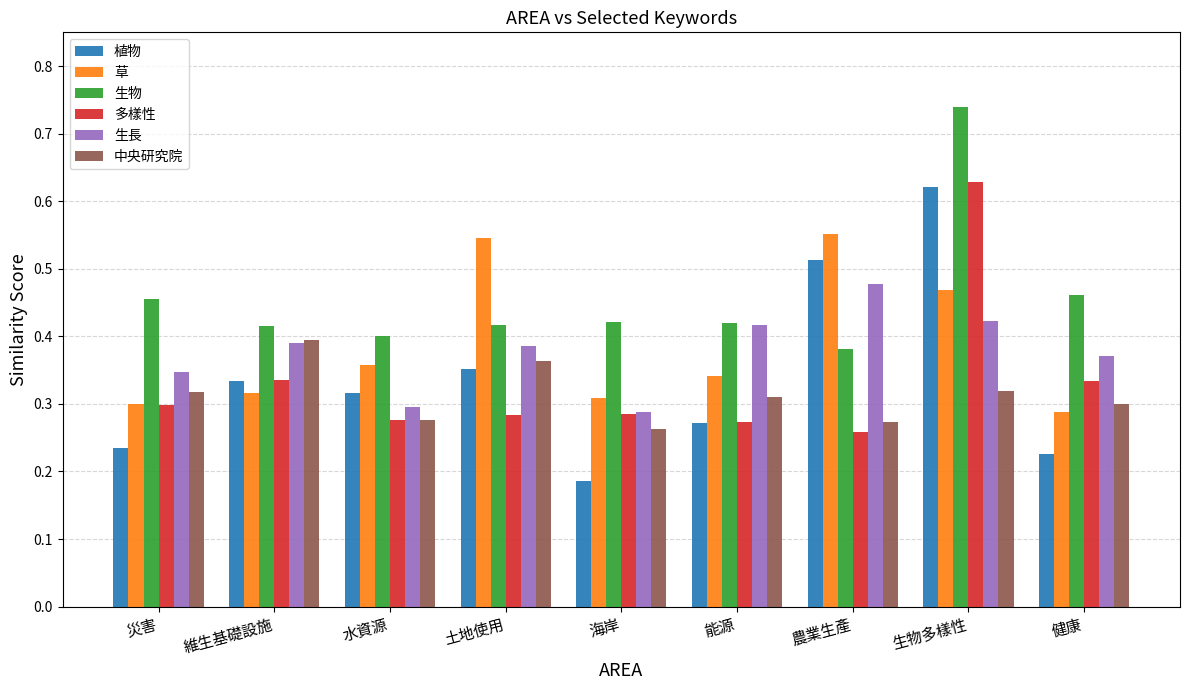

True or false: 植物 has a value of 0.1 at 海岸.

False